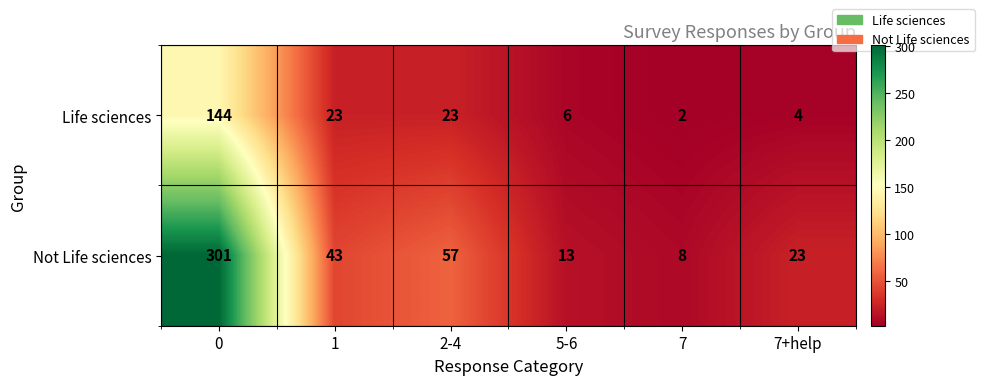

The Not Life sciences series shows 301 at 0. True or false?

True